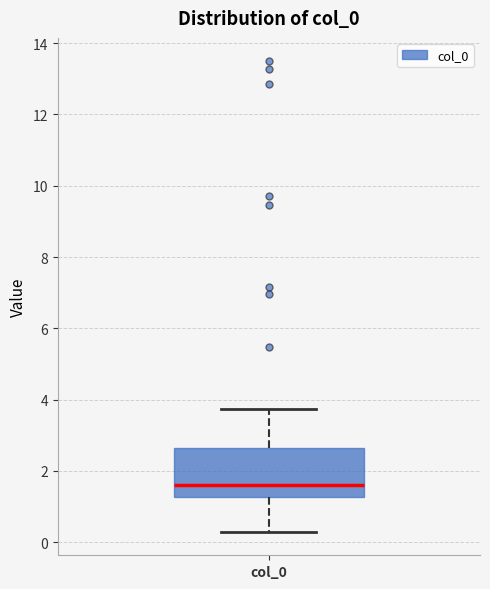

Read this box plot against the y-axis: the position of the median line, the range covered by the box, and the ends of both whiskers. The values are not printed on the chart, so give them approximately, as read against the axis.

median 1.6, box 1.2 to 2.6, whiskers 0.2 to 3.8